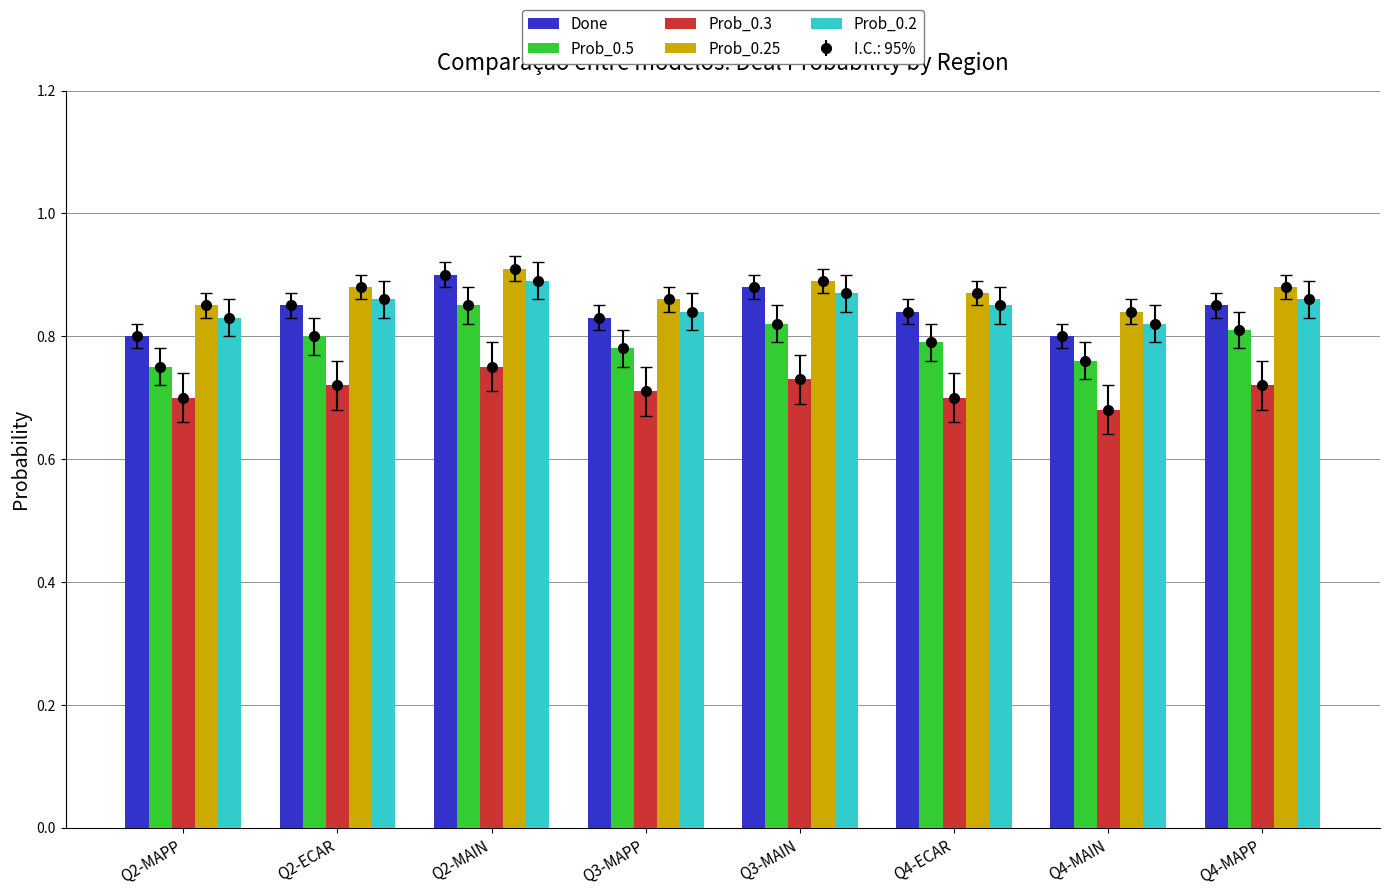

The Prob_0.3 series shows 1.2 at Q4-ECAR. True or false?

False